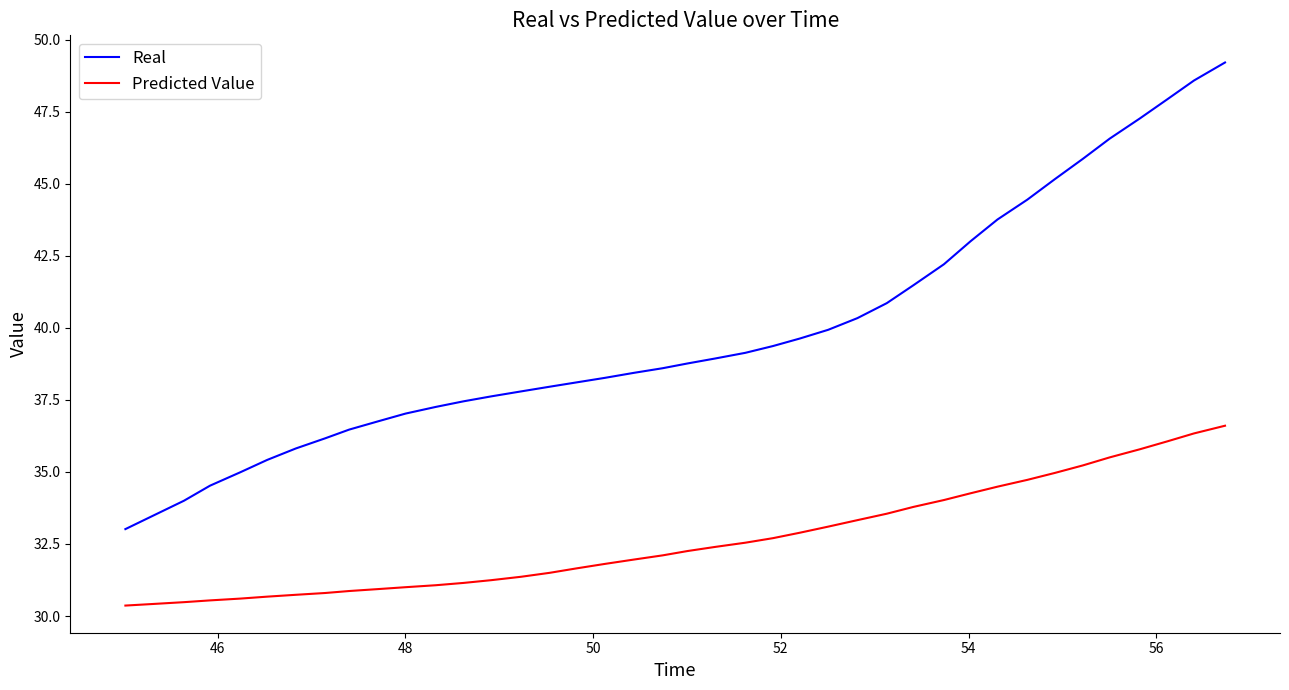

Which series has the largest range (max minus min)?

Real